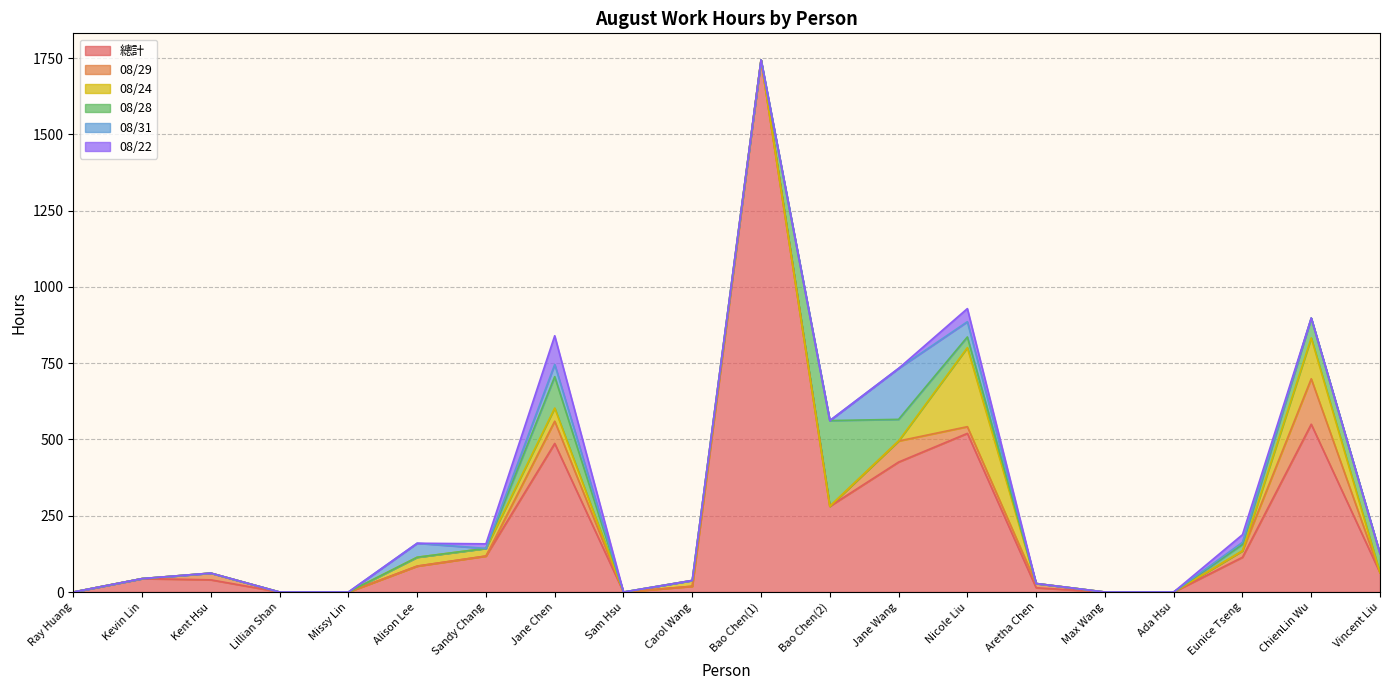

How many lines are shown in the chart?

6